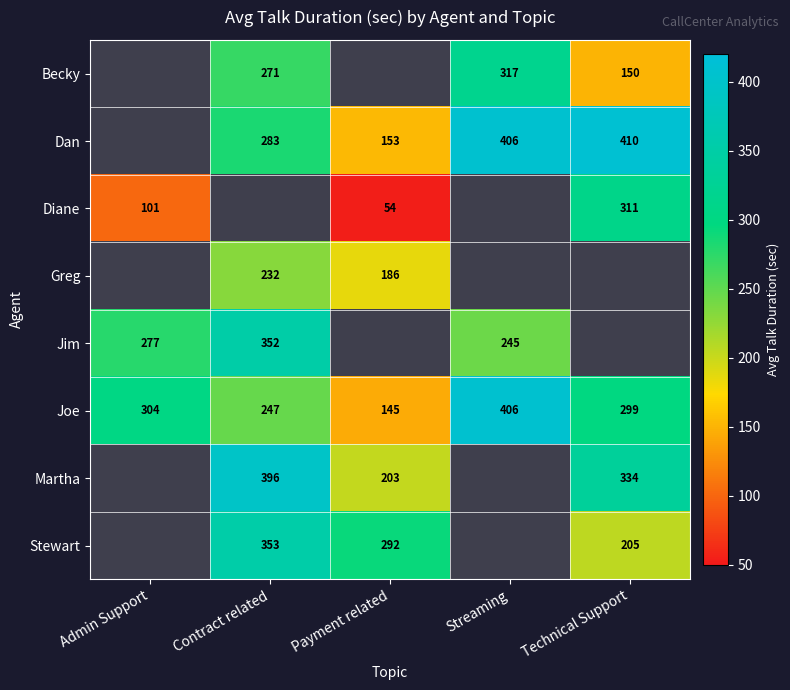

At how many categories does at least one series exceed 53?

5